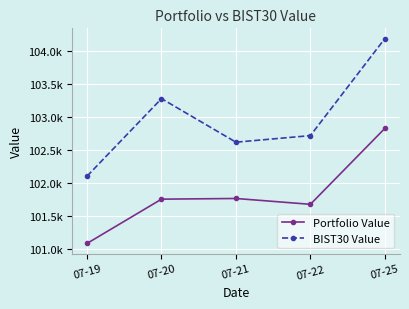

At which label does Portfolio Value reach its peak?

07-25